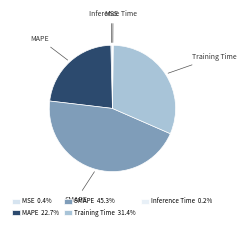

What is the ratio of the value at Training Time to the value at SMAPE?

0.7